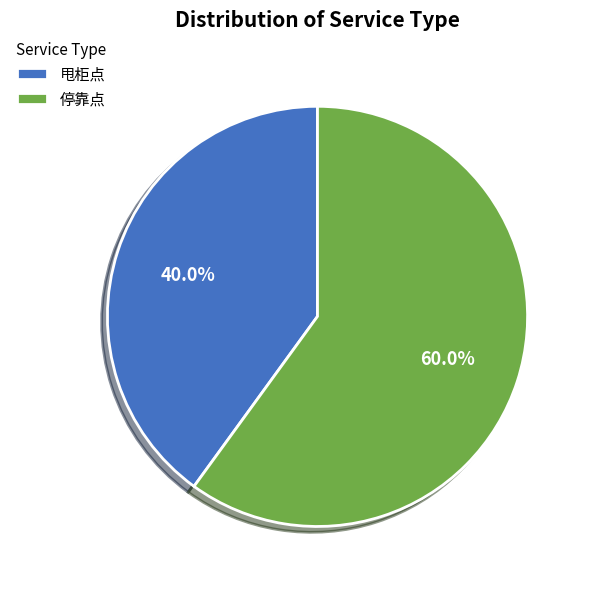

Count the number of slices in the pie.

2